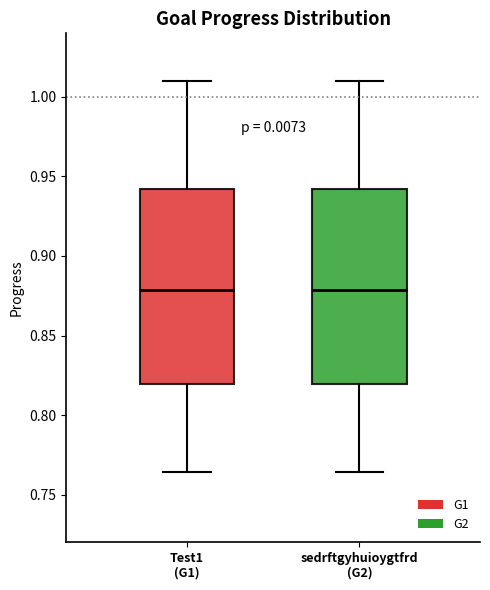

Reading left to right, read every box against the y-axis: the position of its median line, the range the box covers, and the ends of its whiskers. The values are not printed on the chart, so give them approximately, as read against the axis.

Test1 (G1): median 0.880, box 0.820 to 0.940, whiskers 0.765 to 1.010
sedrftgyhuioygtfrd (G2): median 0.880, box 0.820 to 0.940, whiskers 0.765 to 1.010